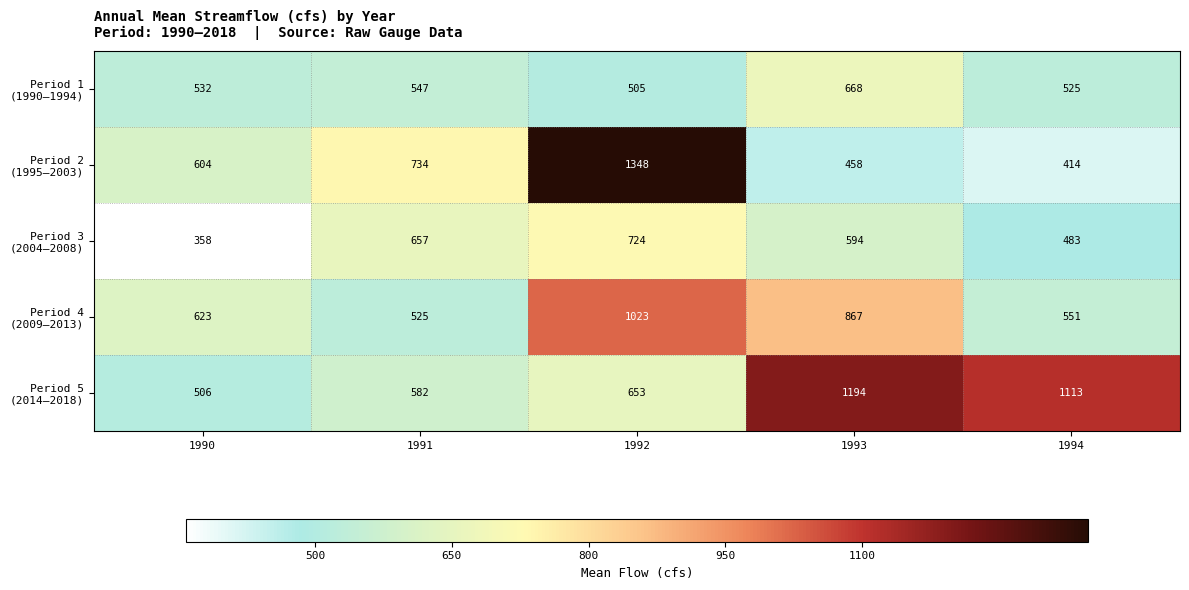

What is the difference between the highest and lowest values at 1993?

736